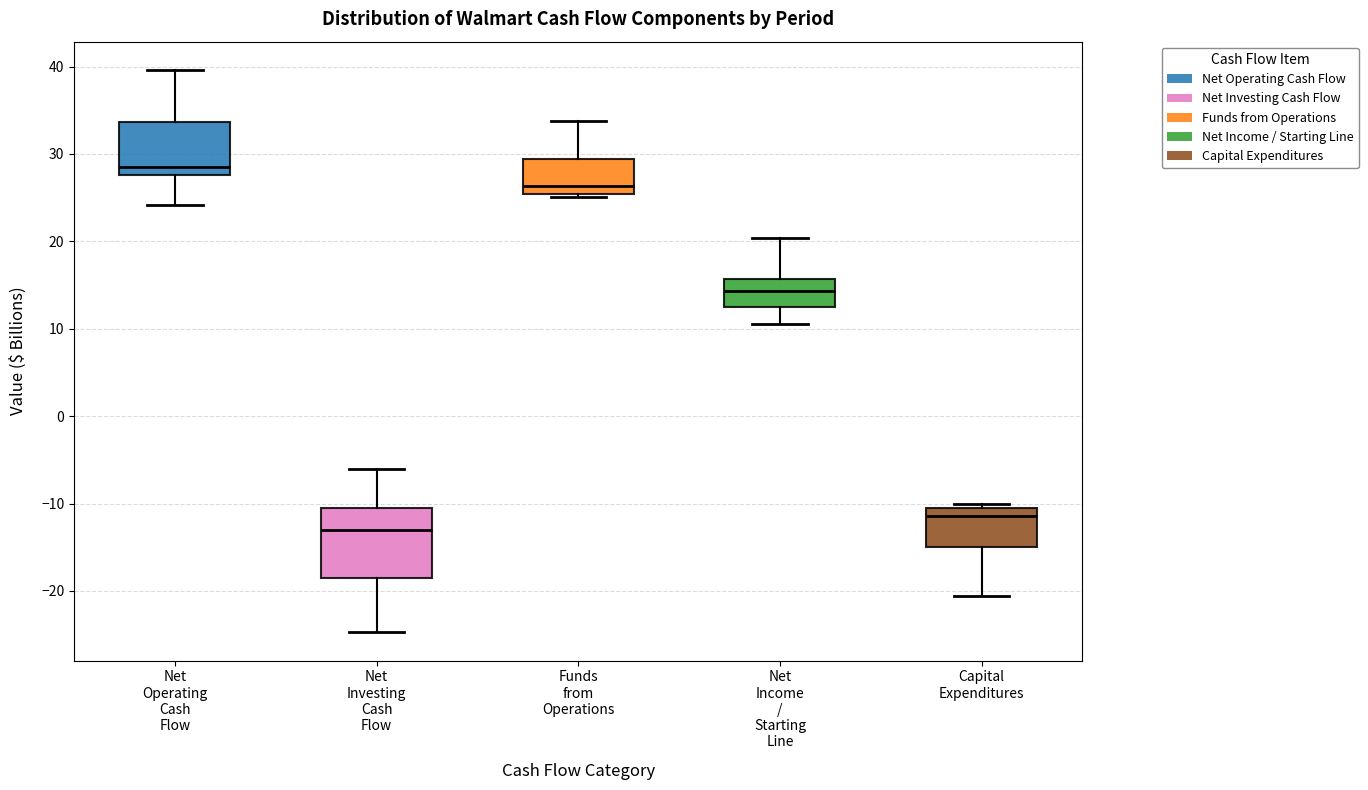

Reading left to right, read every box against the y-axis: the position of its median line, the range the box covers, and the ends of its whiskers. The values are not printed on the chart, so give them approximately, as read against the axis.

Net Operating Cash Flow: median 29, box 28 to 34, whiskers 24 to 40
Net Investing Cash Flow: median -13, box -19 to -11, whiskers -25 to -6
Funds from Operations: median 26, box 25 to 29, whiskers 25 (just below the box's lower edge) to 34
Net Income / Starting Line: median 14, box 12 to 16, whiskers 11 to 20
Capital Expenditures: median -11, box -15 to -10, whiskers -21 to -10 (just above the box's upper edge)